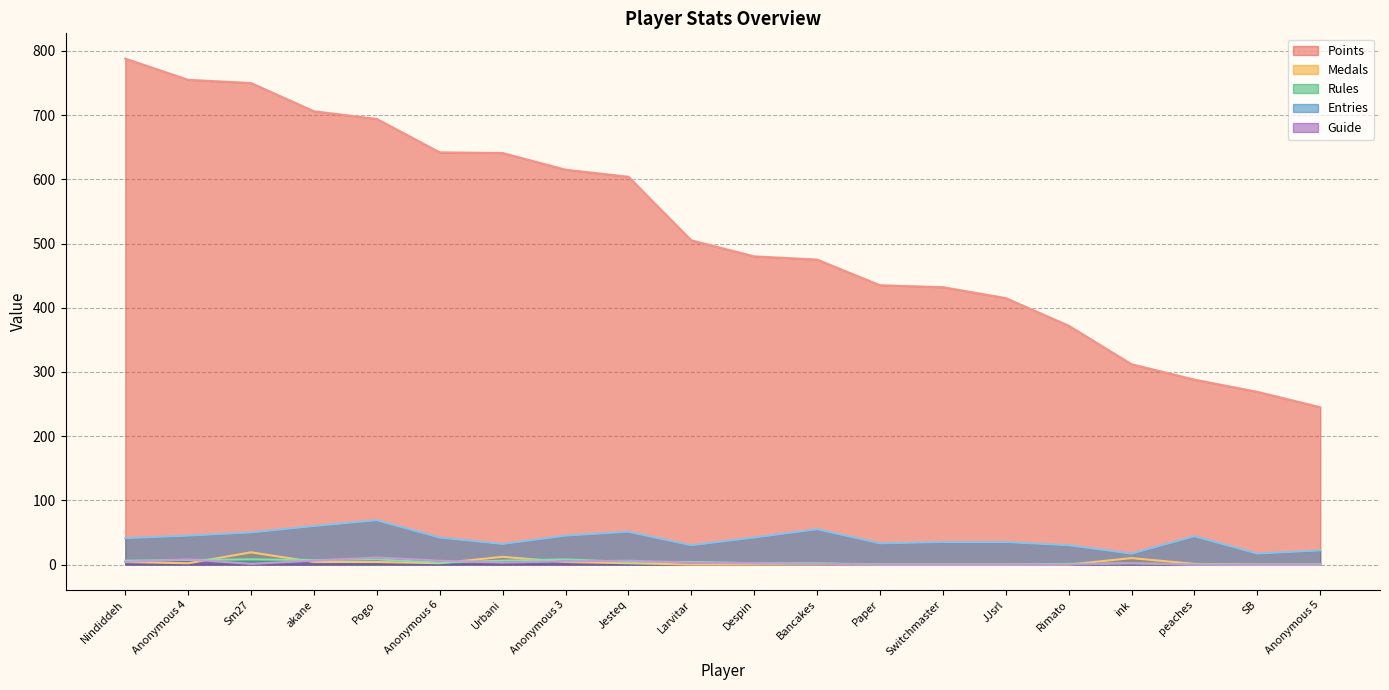

The Rules series shows 0 at Paper. True or false?

True